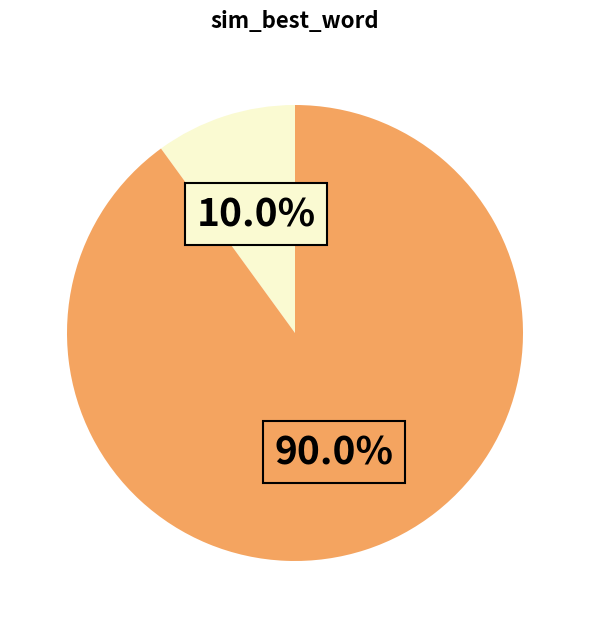

Does any single category account for the majority?

Yes